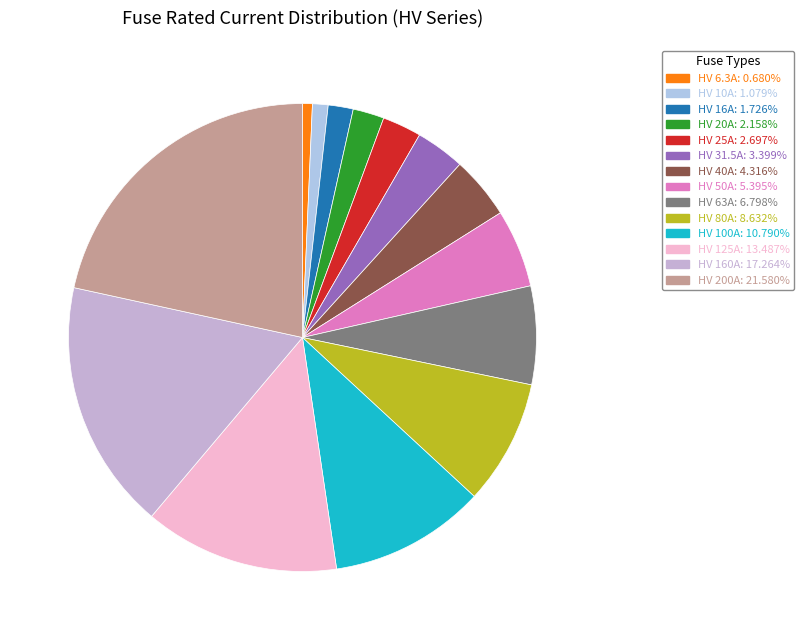

What is the ratio of the value at HV 200A to the value at HV 100A?

2.0